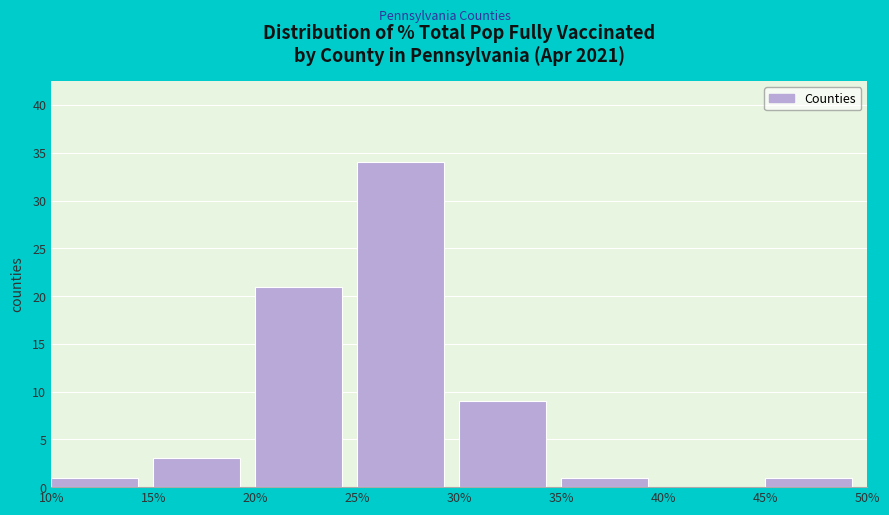

What is the height of the bar covering 10% to 15% on the x-axis? The values are not printed on the chart, so give them approximately, as read against the axis.

1